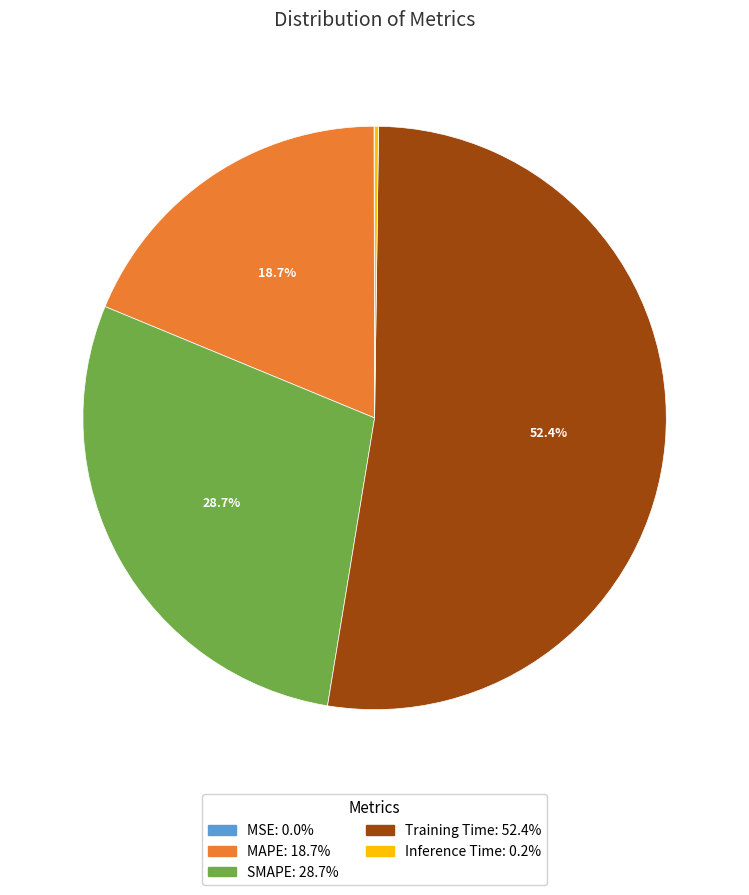

What is the total percentage of SMAPE and MAPE?

47.4%